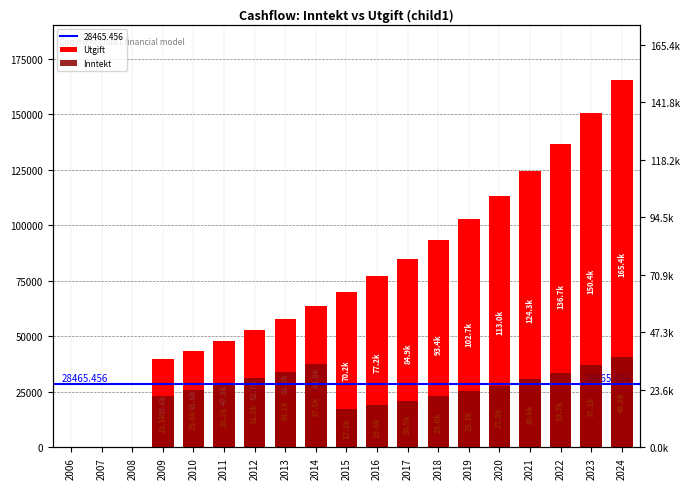

What is the total value across all series at 2010?

69202.1